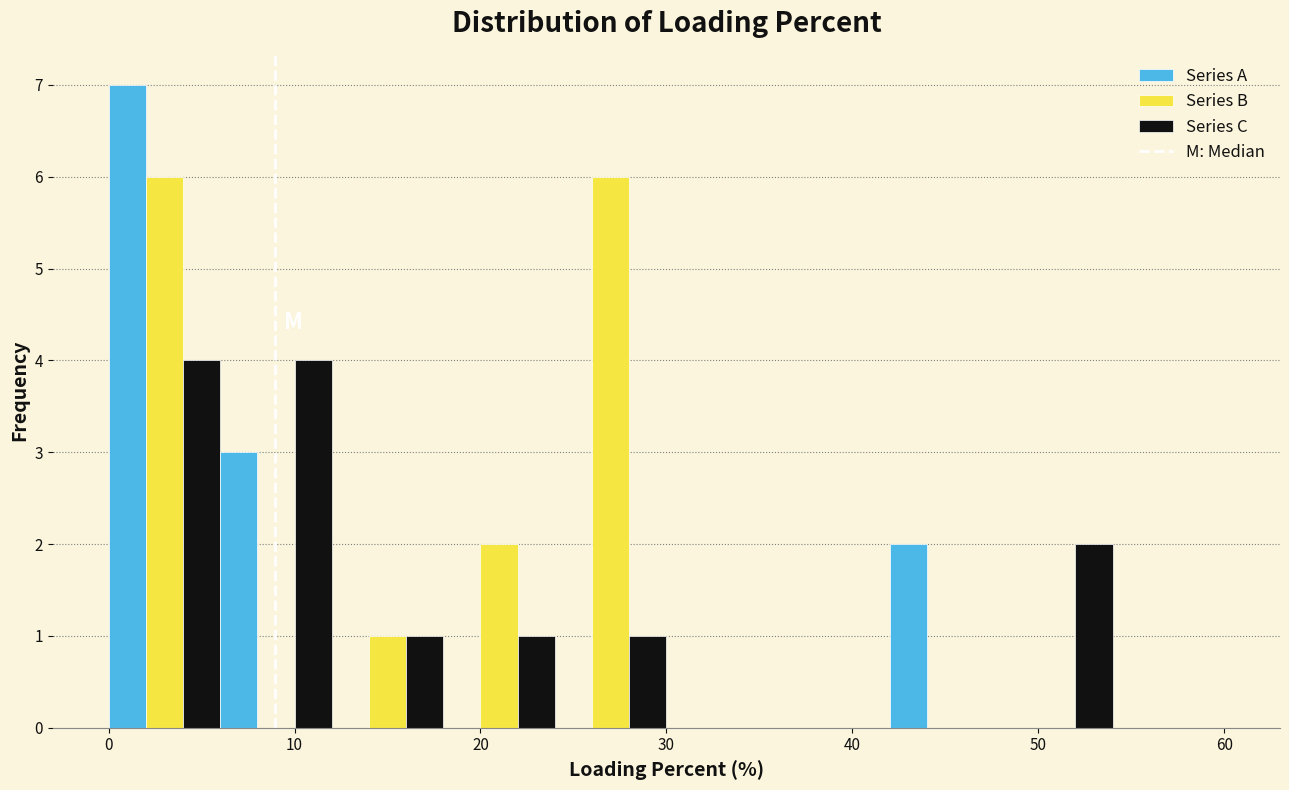

Read against the x-axis, roughly where is the centre of the tallest bar?

1